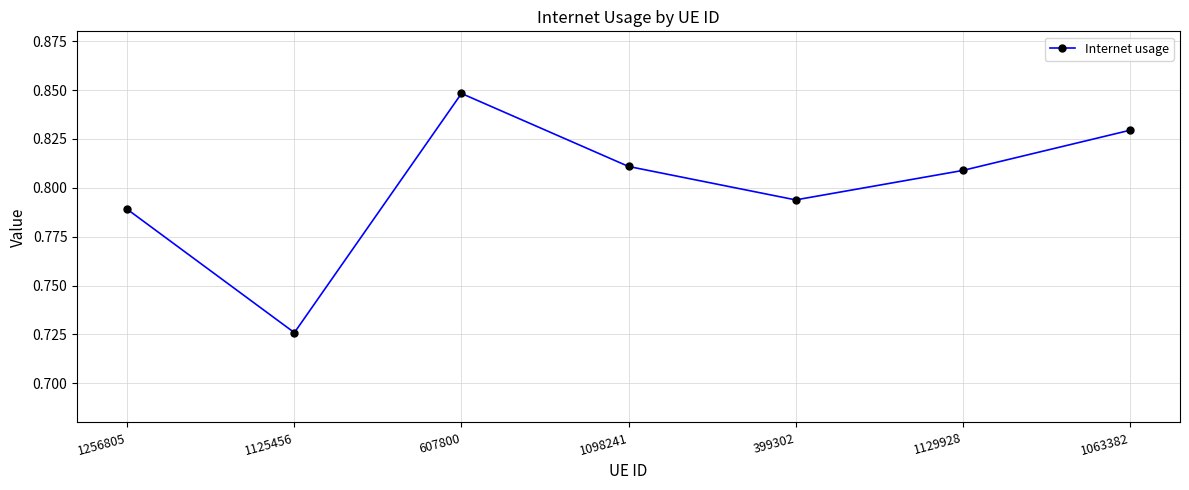

Which has a higher value, 1063382 or 399302?

1063382